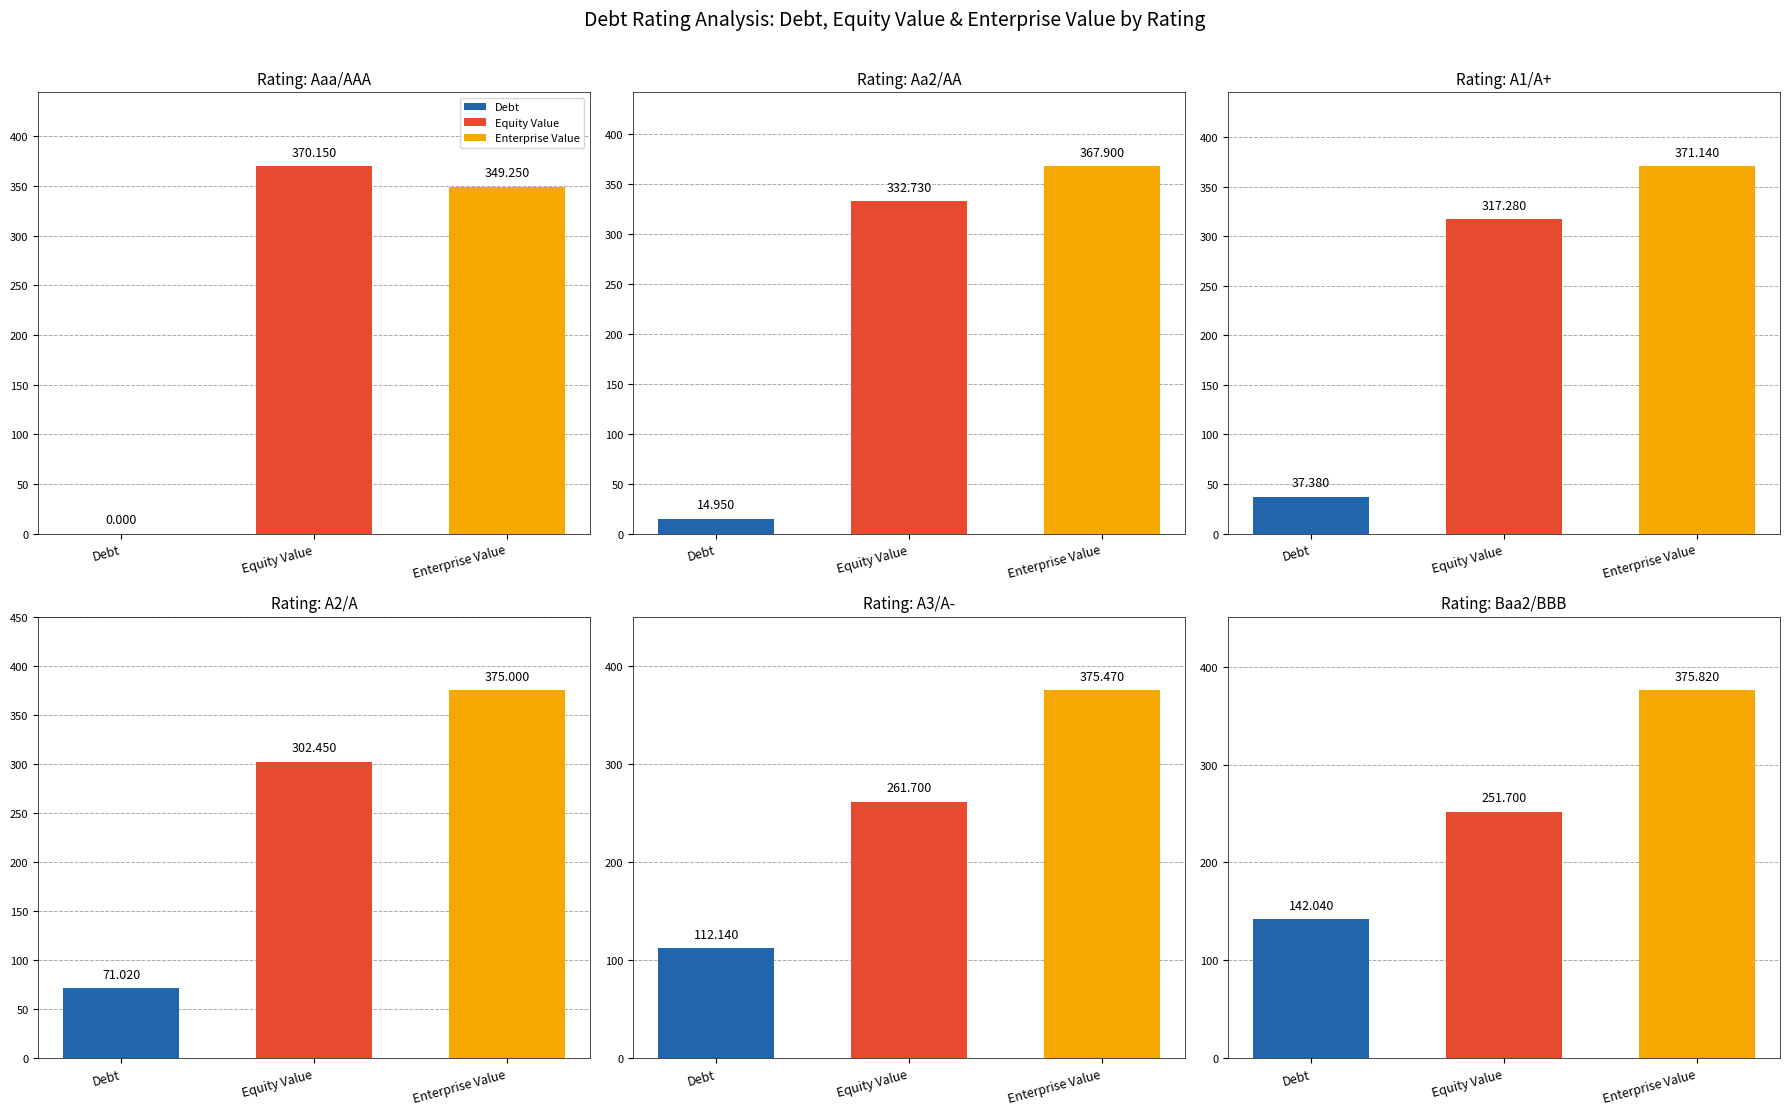

Which has a higher value, A1/A+ or A2/A?

A2/A